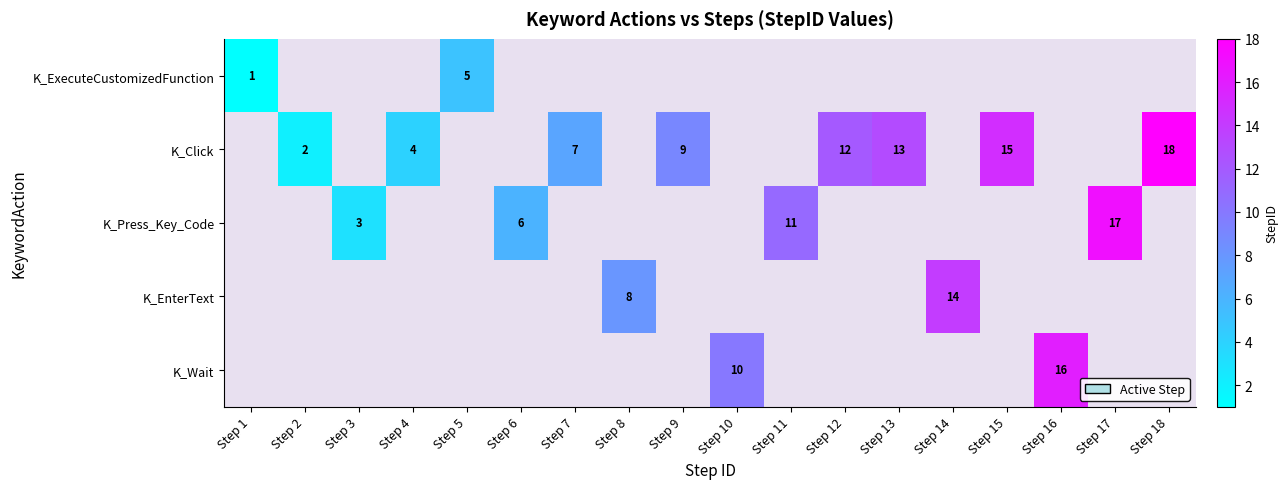

Is it true that K_Click equals 1 at Step 4?

False